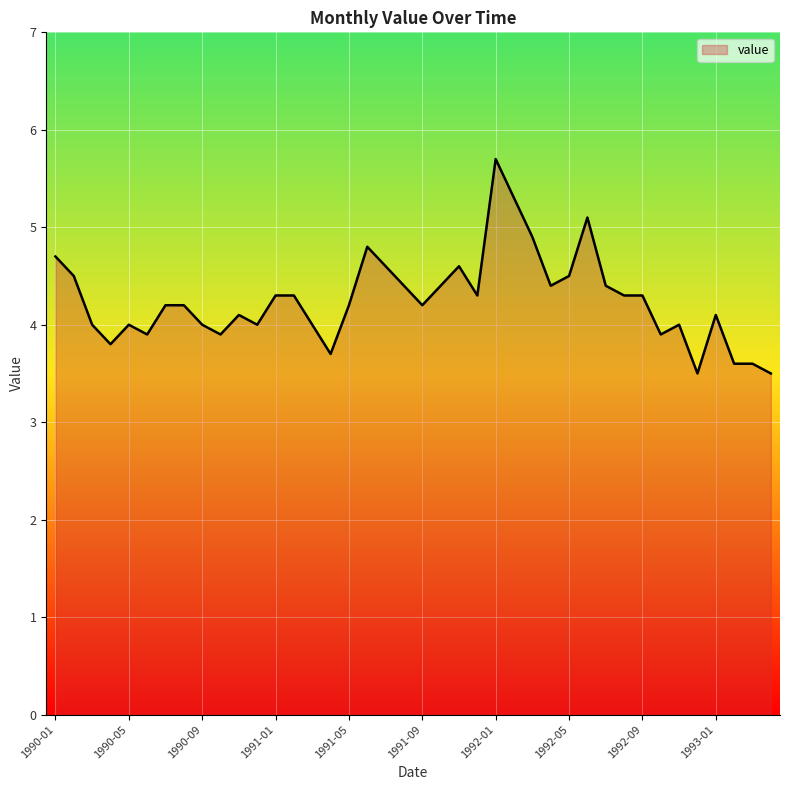

What is the maximum value shown in the chart?

5.7